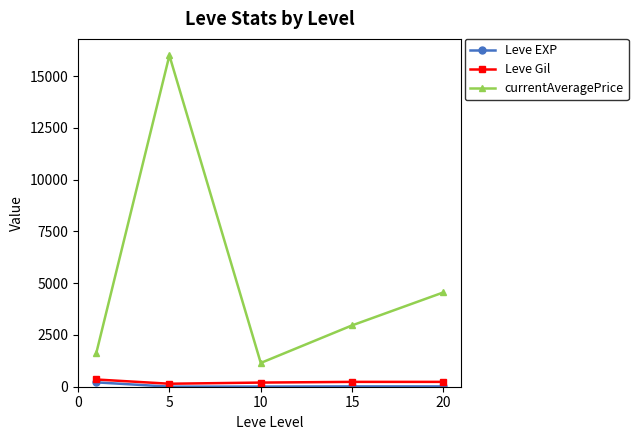

What is the average value of the Leve Gil series?

232.3